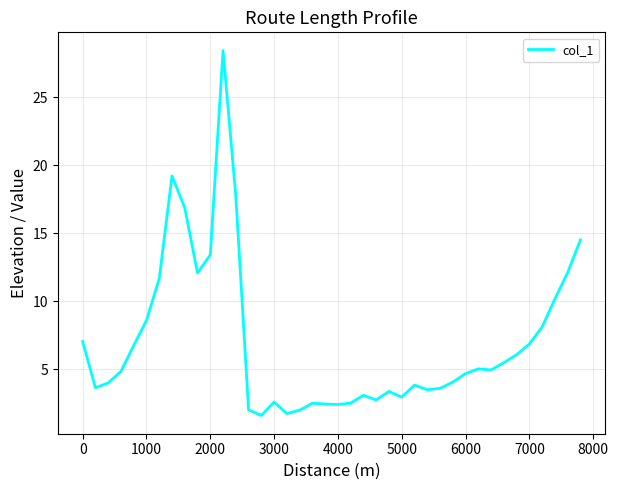

What is the greatest value displayed?

28.4